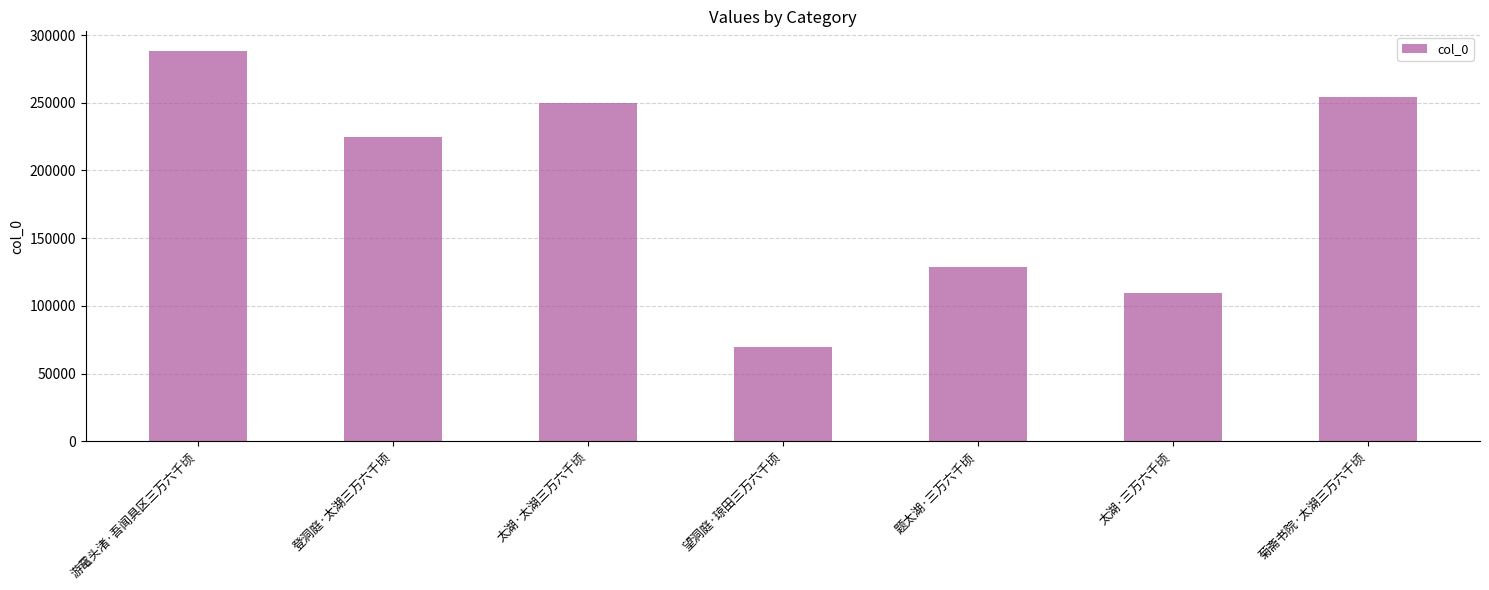

Reading left to right, what are all the values shown in this chart?

288379	224782	249645	69610	128606	109199	253956